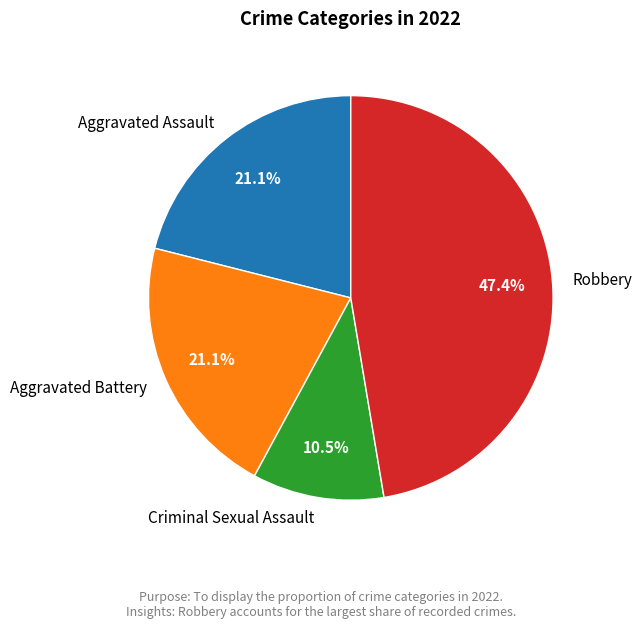

How much of the chart is everything except Aggravated Battery?

78.9%